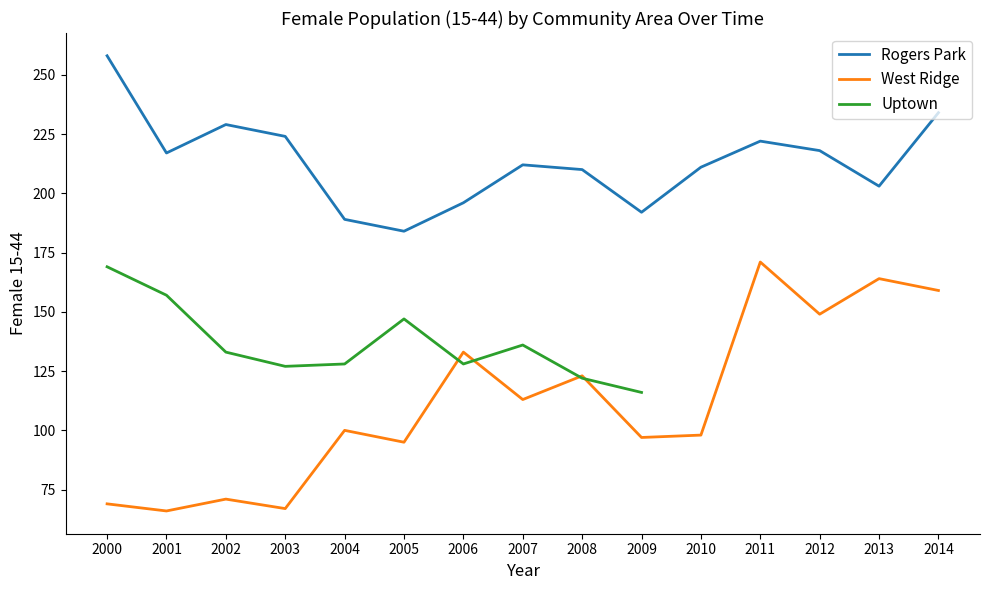

Does the chart have visible grid lines?

No